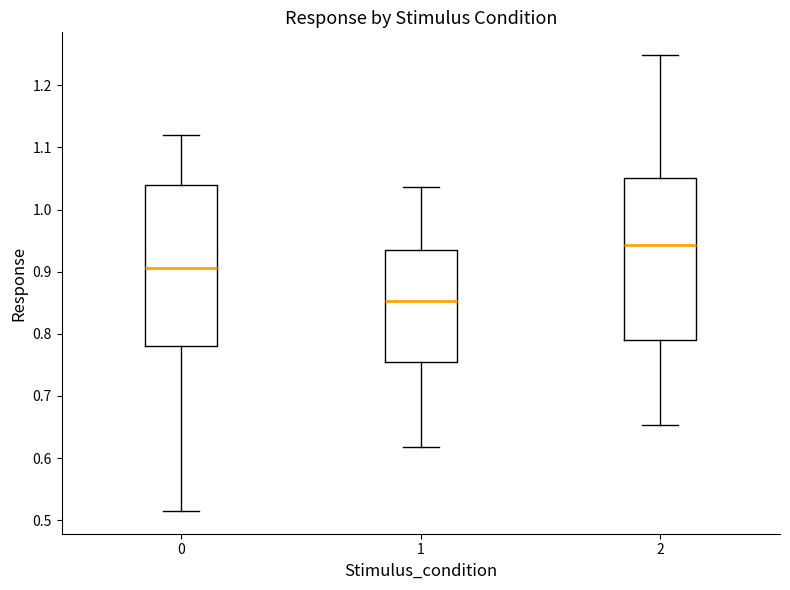

Which box's median line is the highest?

2